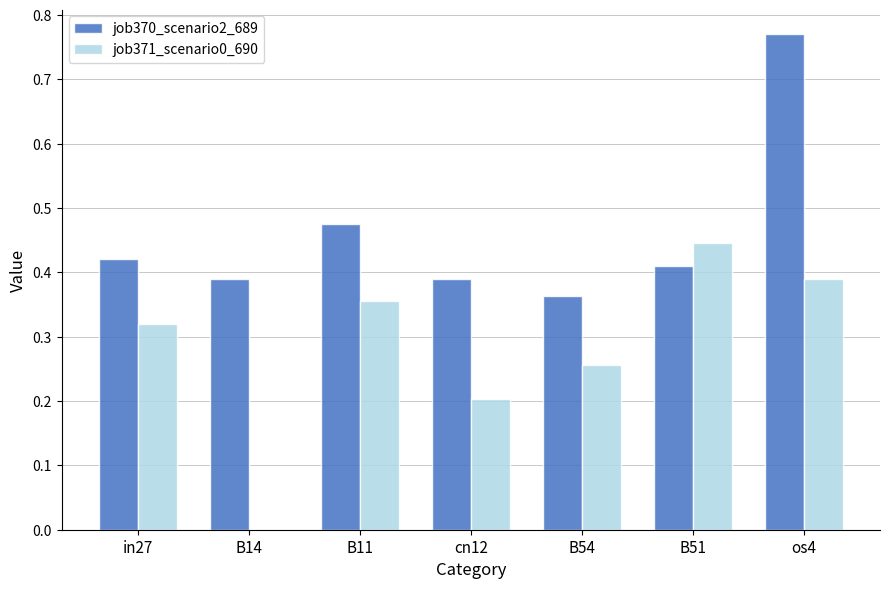

Are the bars grouped side by side (vs. stacked)?

Yes